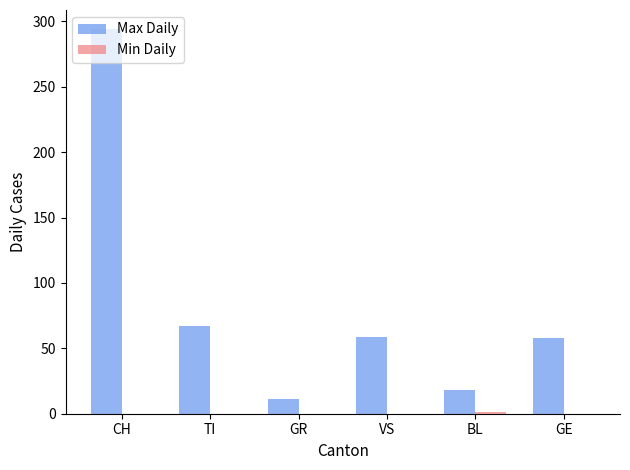

What is the greatest value displayed?

294